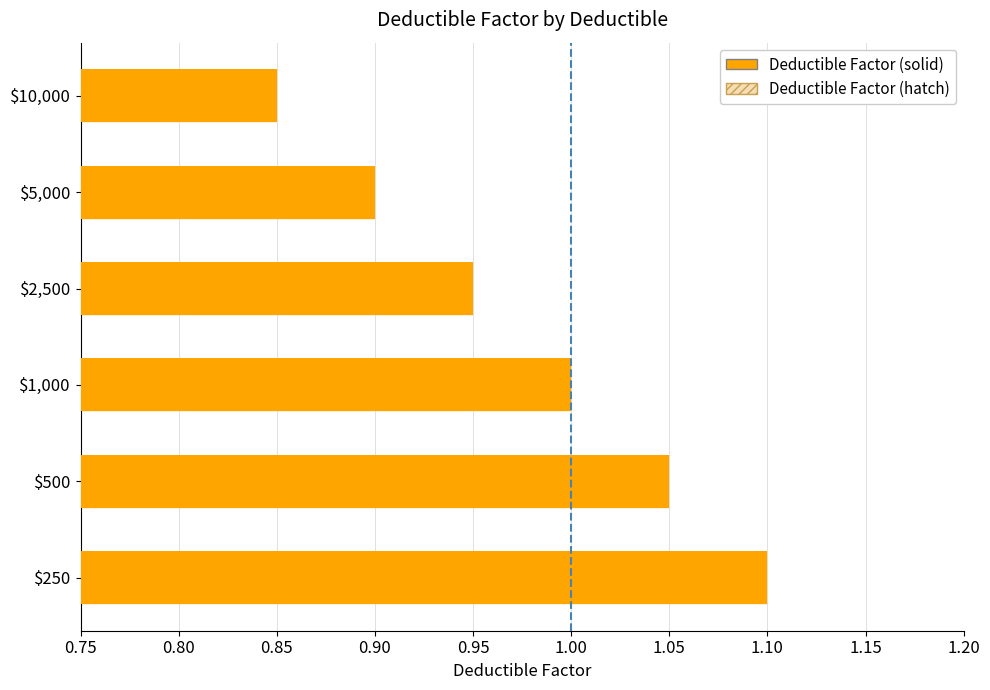

At which label is the value closest to 0?

$10,000